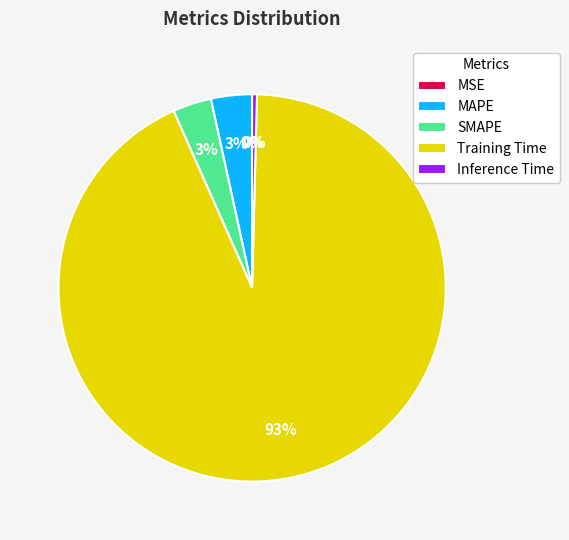

Which category has the biggest portion of the pie?

Training Time